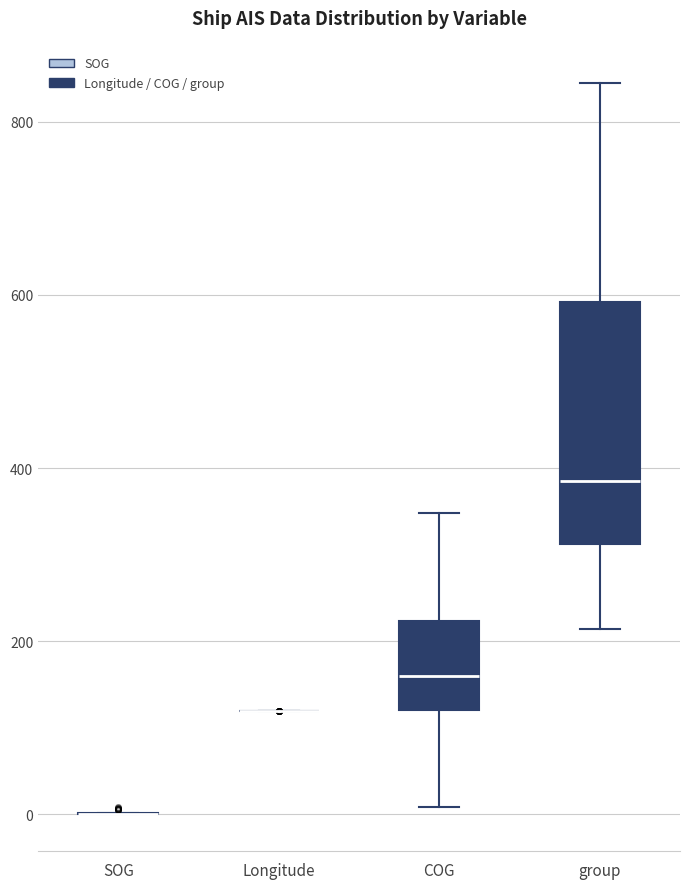

Reading left to right, read every box against the y-axis: the position of its median line, the range the box covers, and the ends of its whiskers. The values are not printed on the chart, so give them approximately, as read against the axis.

SOG: box collapsed to a line at 0, whiskers 0 to 0
Longitude: box collapsed to a line at 120, whiskers 120 to 120
COG: median 160, box 120 to 220, whiskers 0 to 340
group: median 380, box 320 to 600, whiskers 220 to 840